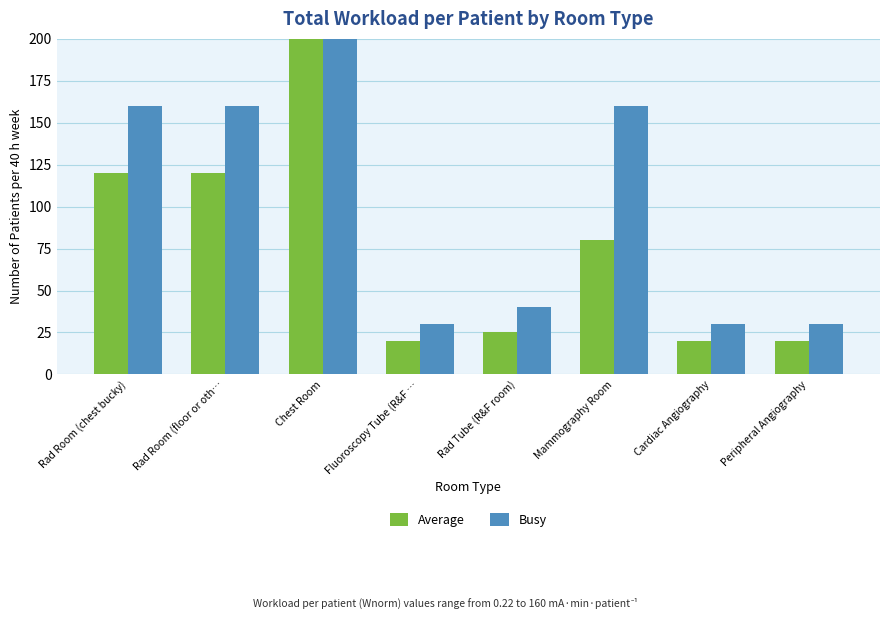

How many bars are there in total?

16